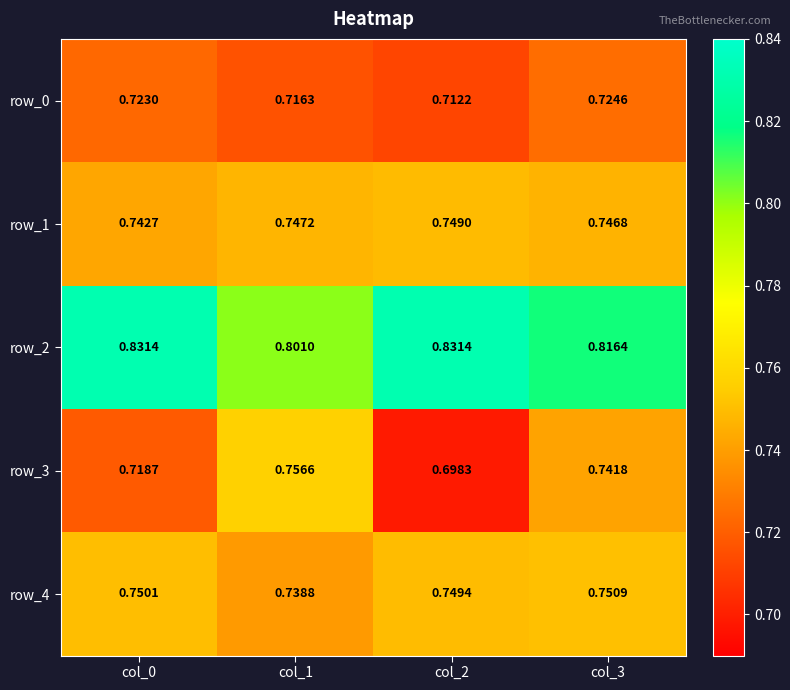

The row_3 series shows 1.1 at col_0. True or false?

False